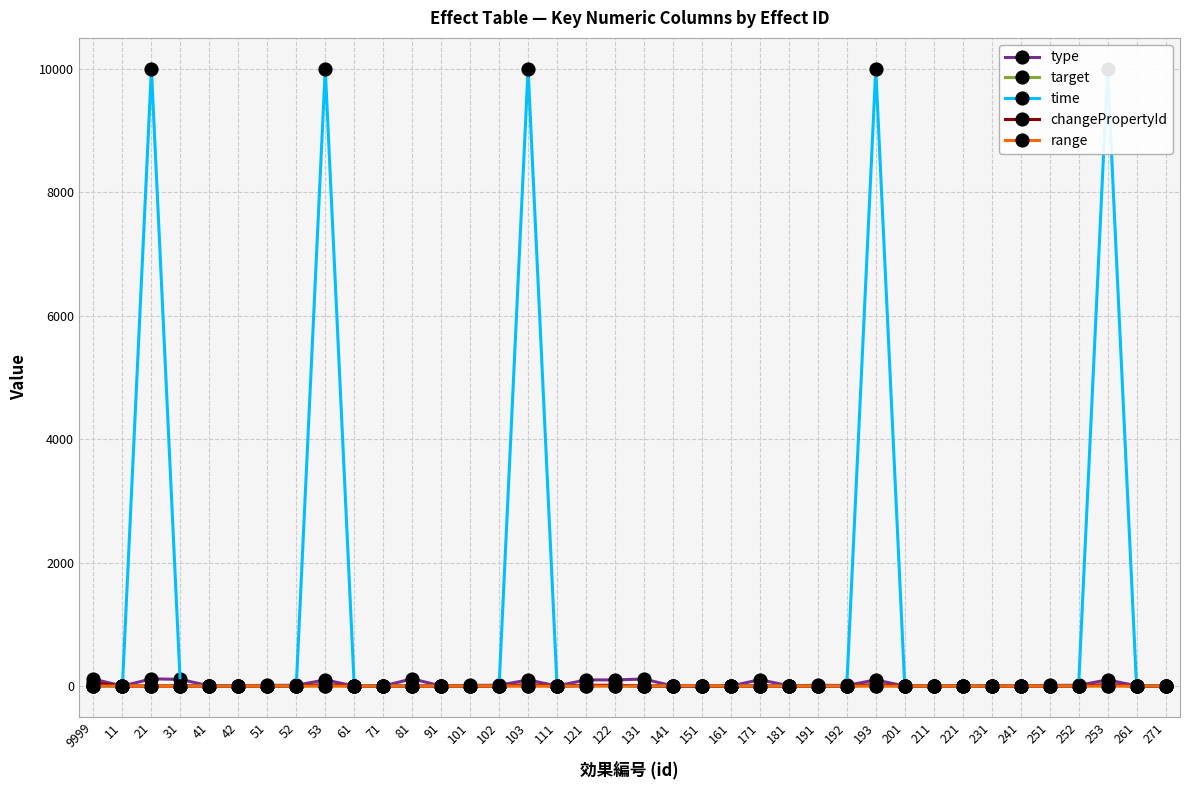

Reading left to right, transcribe all the data shown in this chart.

type: 9999=113	11=1	21=117	31=109	41=3	42=2	51=11	52=13	53=100	61=1	71=1	81=118	91=1	101=11	102=13	103=100	111=2	121=100	122=100	131=114	141=1	151=1	161=1	171=104	181=5	191=13	192=10	193=100	201=1	211=1	221=1	231=1	241=1	251=11	252=13	253=100	261=5	271=1
target: 9999=0	11=1	21=2	31=9	41=1	42=1	51=1	52=1	53=3	61=1	71=1	81=2	91=1	101=1	102=1	103=3	111=1	121=10	122=10	131=1	141=9	151=9	161=1	171=1	181=4	191=1	192=1	193=3	201=1	211=1	221=1	231=1	241=1	251=1	252=1	253=3	261=1	271=1
time: 9999=0	11=0	21=9999	31=0	41=8	42=0	51=0	52=0	53=9999	61=0	71=0	81=4	91=0	101=0	102=0	103=9999	111=0	121=5	122=5	131=0	141=0	151=0	161=0	171=4	181=0	191=0	192=0	193=9999	201=0	211=0	221=0	231=0	241=0	251=0	252=0	253=9999	261=0	271=0
changePropertyId: 9999=50	11=0	21=0	31=0	41=0	42=0	51=0	52=0	53=24	61=0	71=0	81=0	91=0	101=0	102=0	103=24	111=0	121=11	122=14	131=0	141=0	151=0	161=0	171=0	181=0	191=0	192=0	193=24	201=0	211=0	221=0	231=0	241=0	251=0	252=0	253=24	261=0	271=0
range: 9999=0	11=2	21=1	31=0	41=0	42=0	51=1	52=1	53=1	61=0	71=0	81=1	91=0	101=1	102=1	103=1	111=0	121=0	122=0	131=1	141=5	151=5	161=0	171=0	181=1	191=1	192=1	193=1	201=0	211=0	221=0	231=0	241=0	251=1	252=1	253=1	261=1	271=0